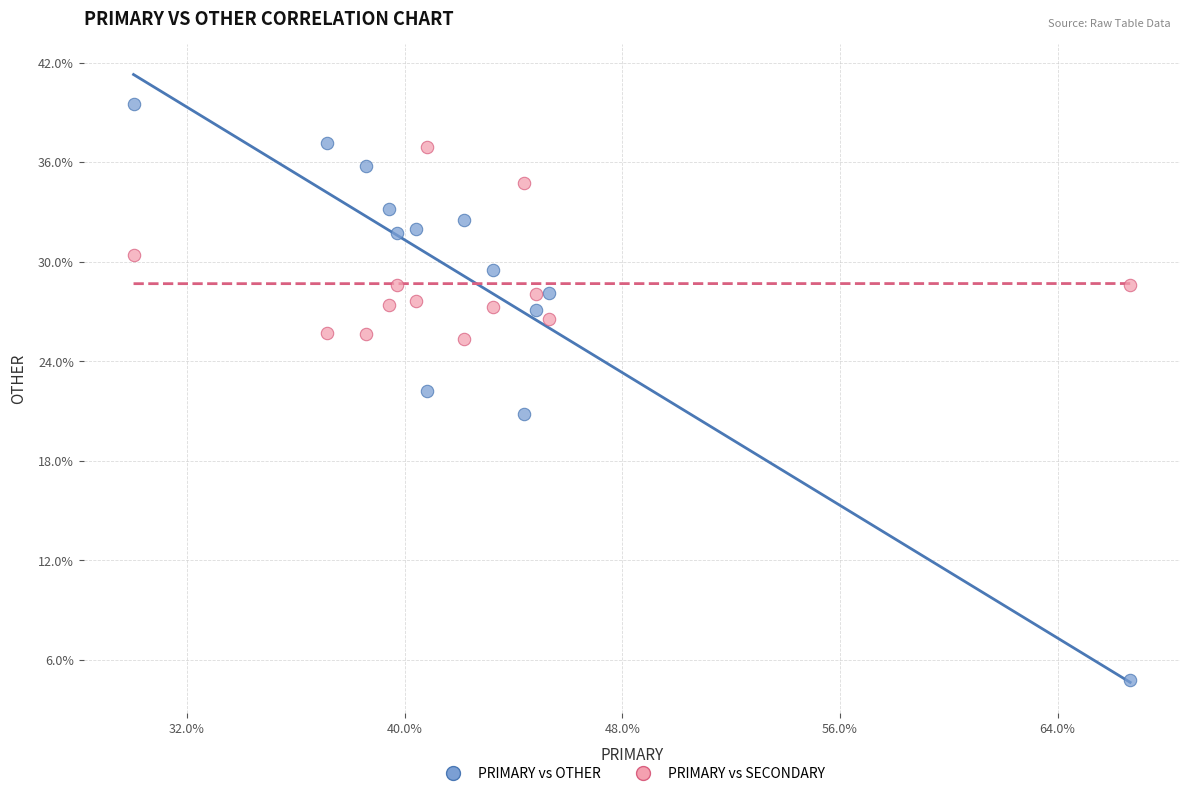

Across all data points, what is the range of Y values (max minus min)?

34.8